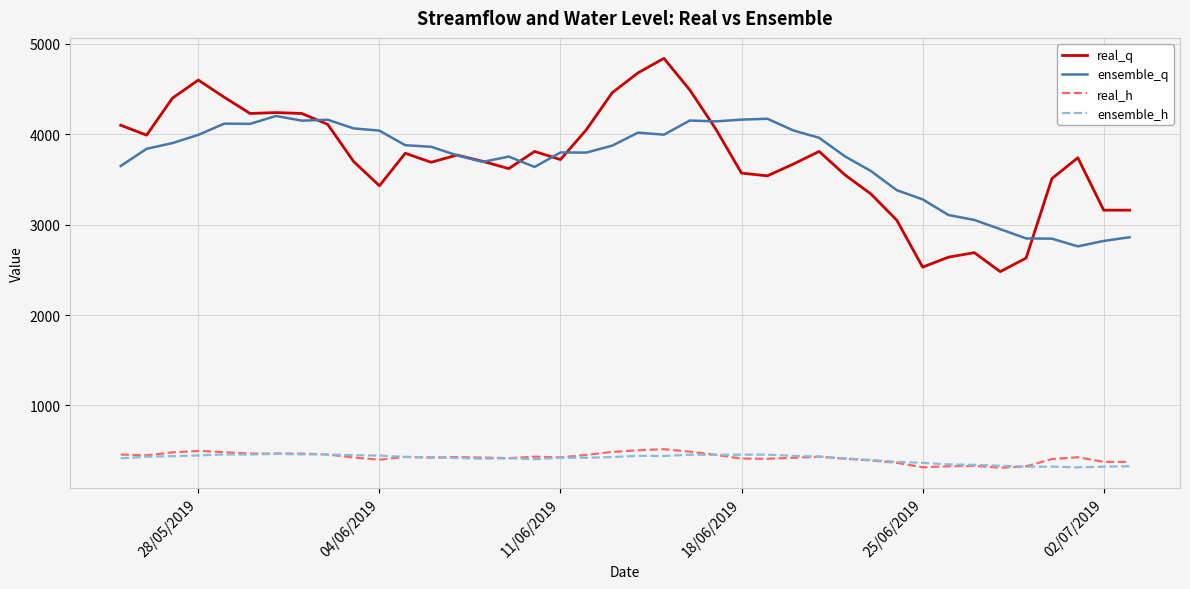

What is the highest value of the real_h series?

515.0